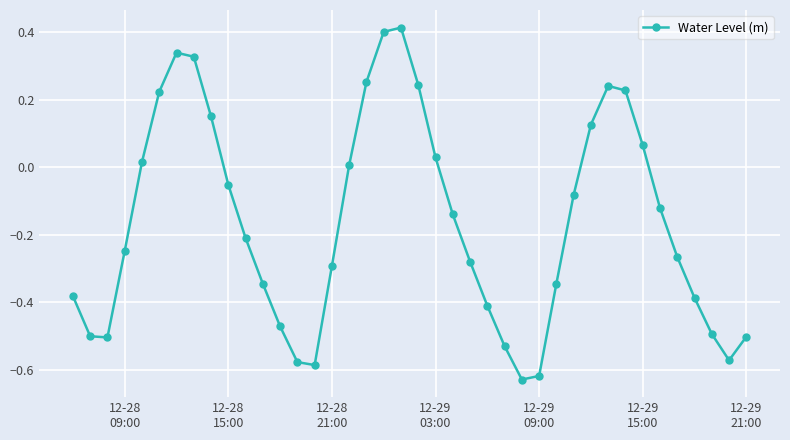

How many series are shown in this chart?

1